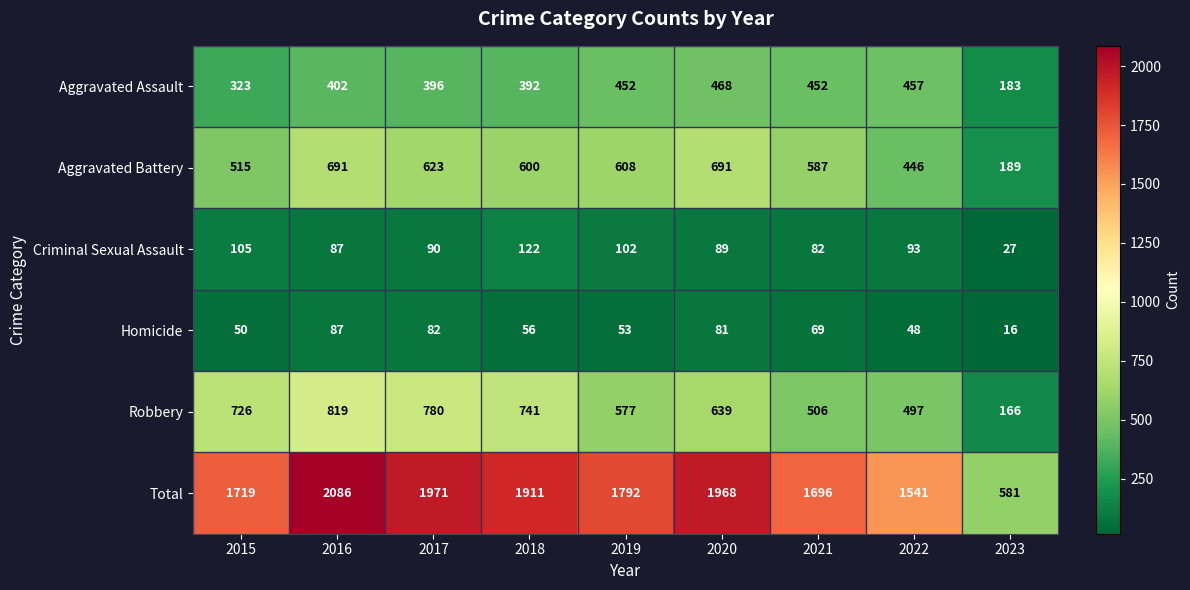

Which series has the largest total across all categories?

Total